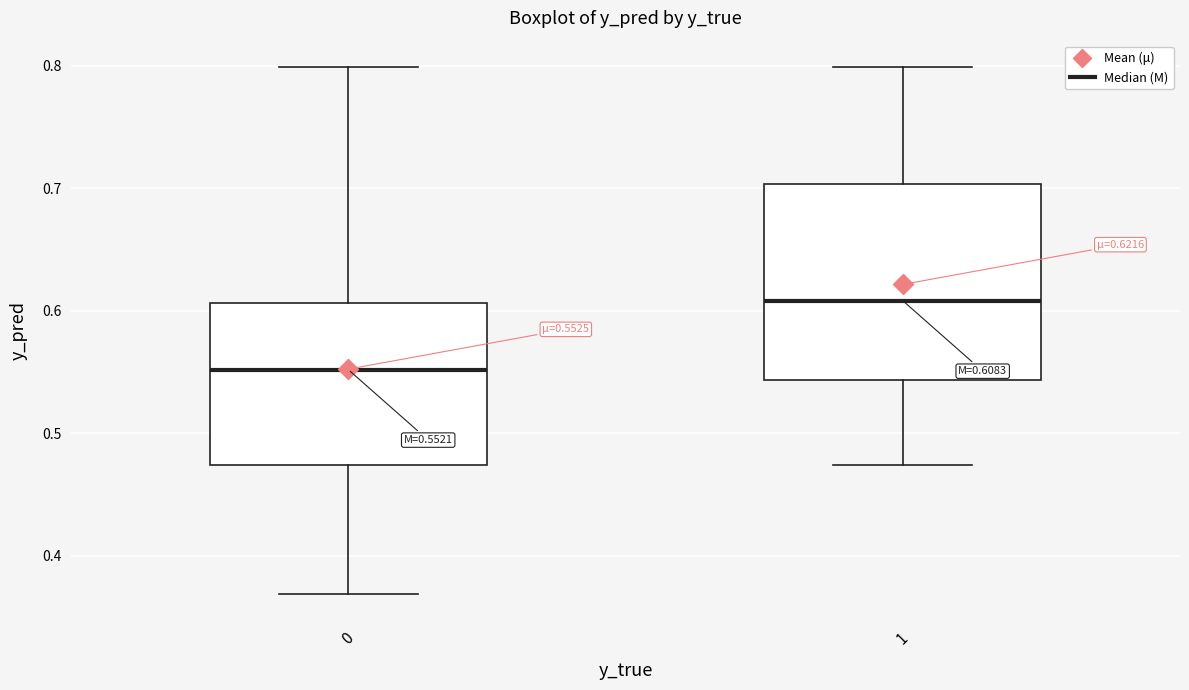

Which box's median line is the lowest?

0